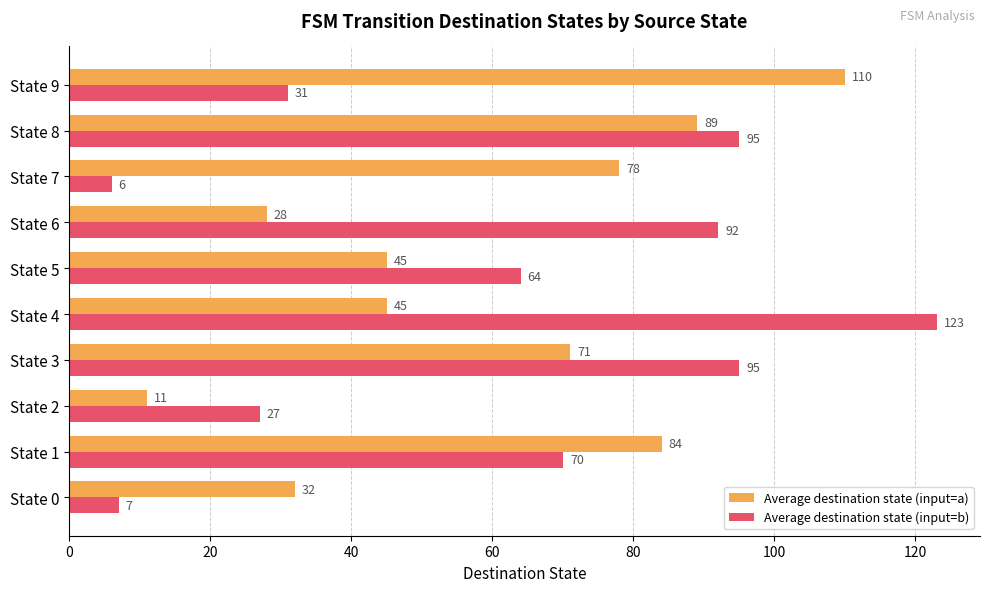

The Average destination state (input=b) series shows 52 at State 9. True or false?

False